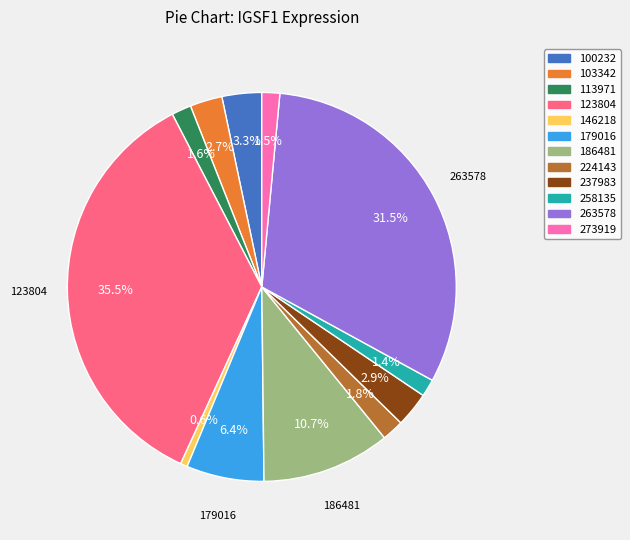

To the nearest percent, what percentage of the pie is 179016?

6%